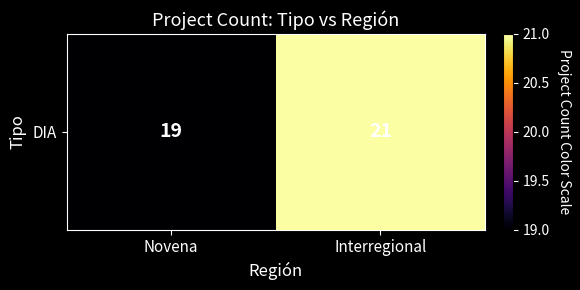

What is the difference between the maximum and minimum values?

2